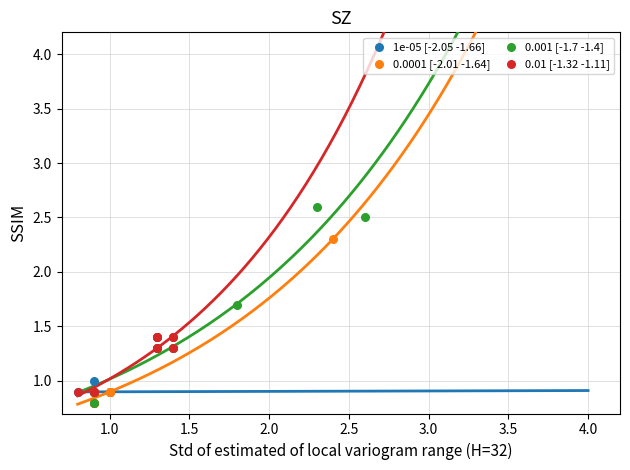

Which series contains the highest Y value?

0.001 [-1.7 -1.4]